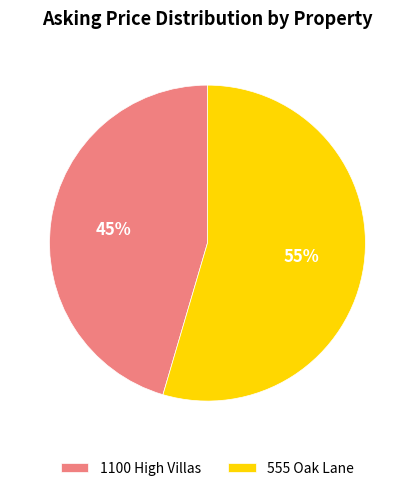

To the nearest percent, what percentage of the pie is 555 Oak Lane?

55%